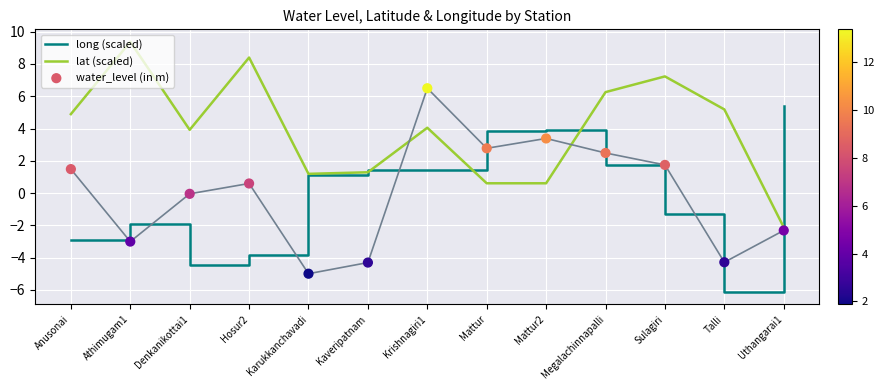

What is the total value across all series at Athimugam1?

4.5